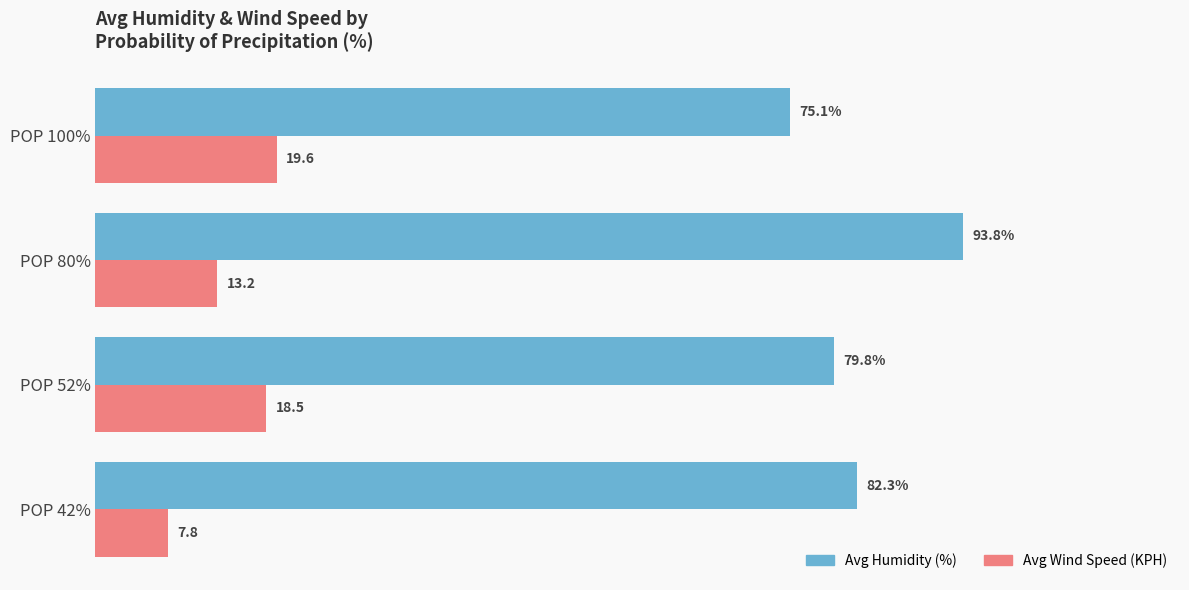

At which label is Avg Humidity (%) closest to 84?

POP 42%